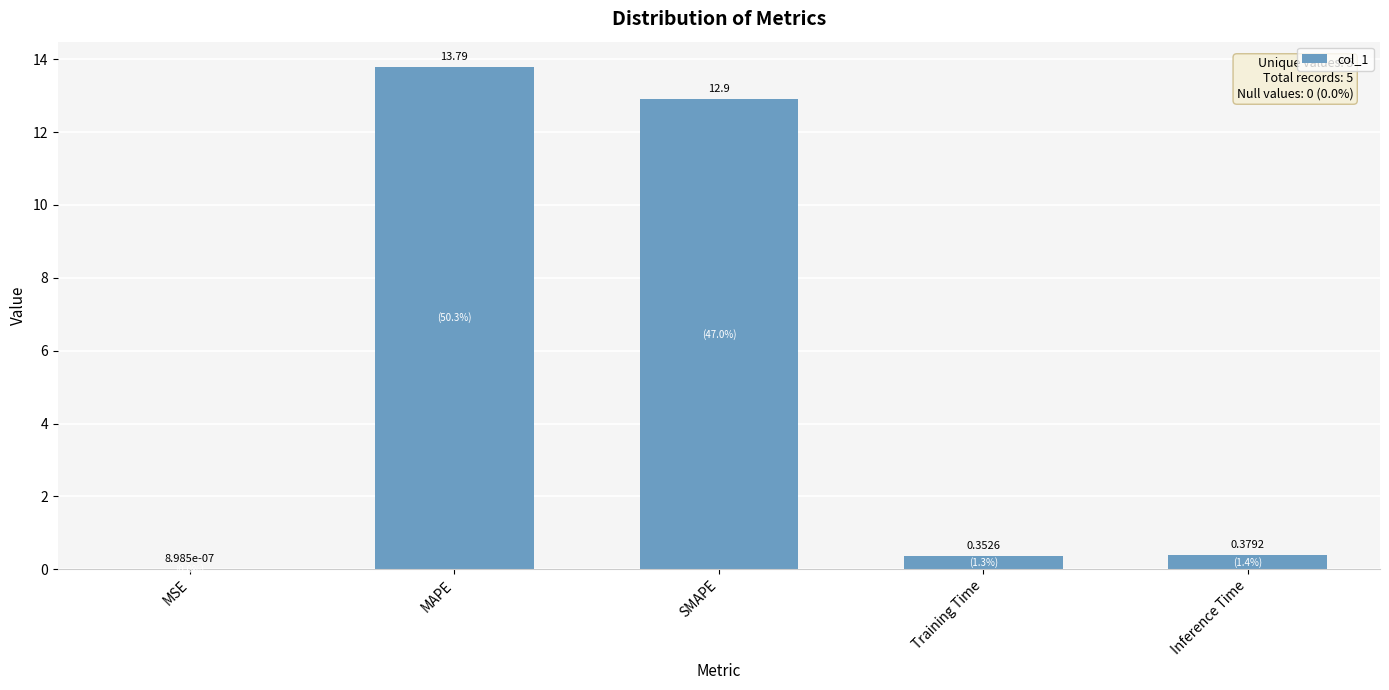

What is the sum of the values at MSE and SMAPE?

12.9